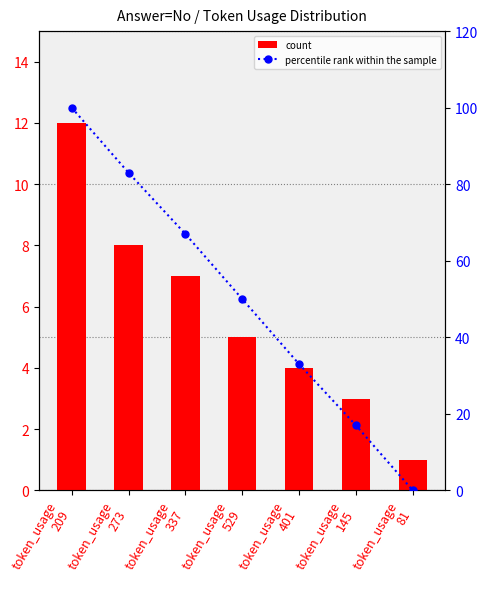

Where is percentile rank within the sample nearest to the value 50?

token_usage
529